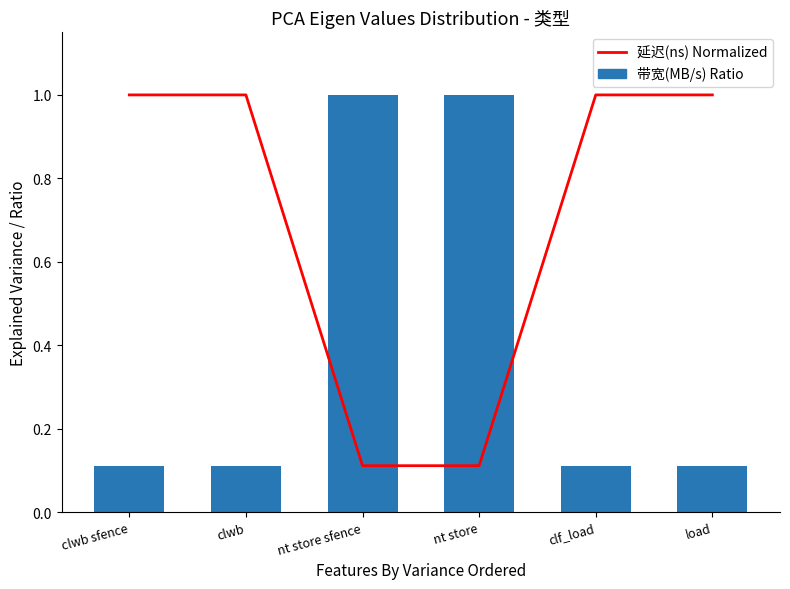

What is the label of the 2nd bar from the right?

clf_load